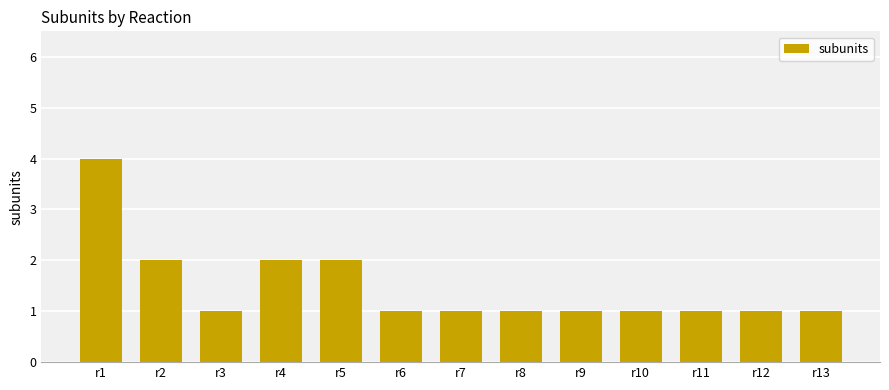

What is the greatest value displayed?

4